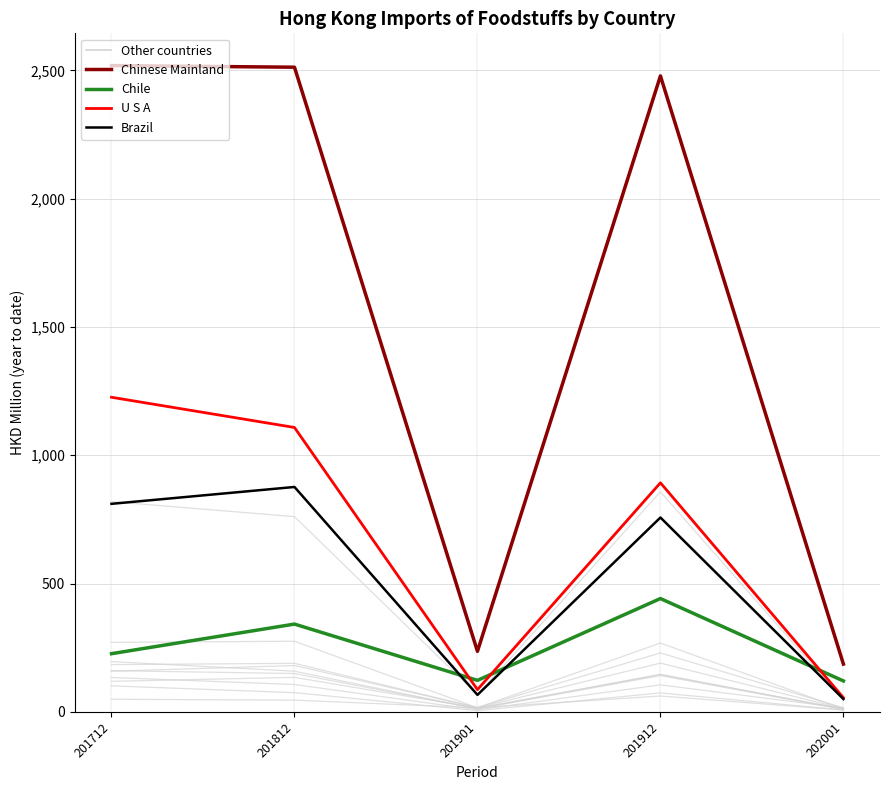

Reading left to right, transcribe all the data shown in this chart.

201712: 2519.0	226.7	1226.2	810.8	819.3	158.2	133.9	184.1	118.9	270.8	160.6	195.8	101.2	49.0
201812: 2512.7	342.0	1108.4	876.5	760.9	180.5	106.5	189.0	134.3	275.1	149.3	158.5	74.8	45.6
201901: 235.9	122.6	86.5	66.0	66.3	17.2	8.0	15.9	14.9	15.9	12.7	11.4	4.7	15.6
201912: 2478.7	441.6	892.8	757.5	857.9	229.5	105.1	189.9	145.1	268.1	146.1	141.2	73.7	61.7
202001: 186.1	120.4	55.1	49.9	45.2	15.8	14.9	12.2	11.3	10.7	9.9	9.8	7.2	7.1